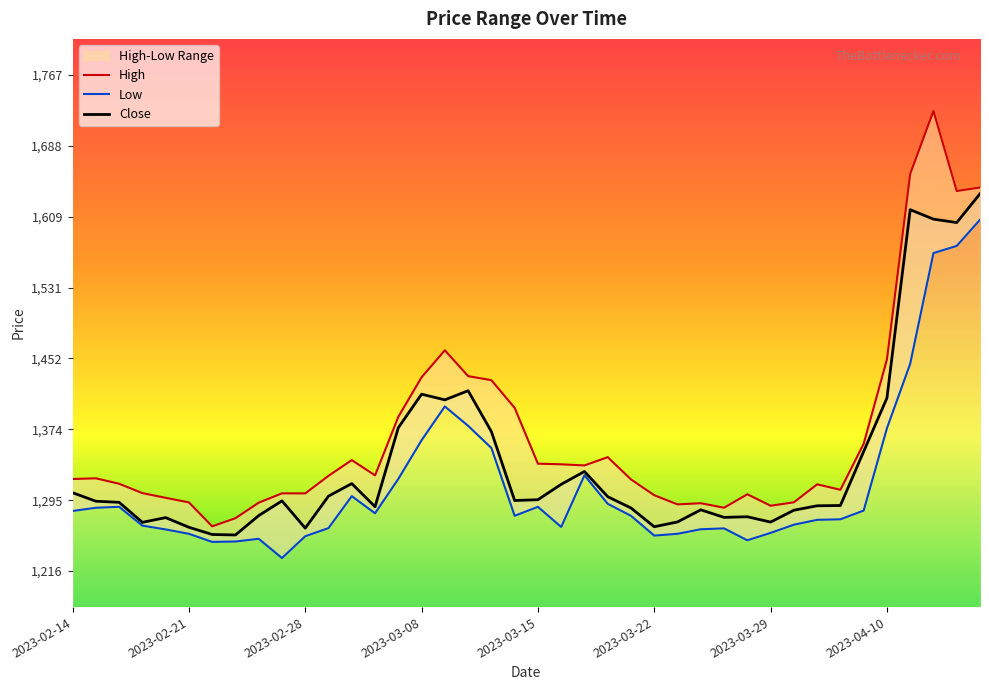

At which label does Close first exceed 1294?

2023-02-14